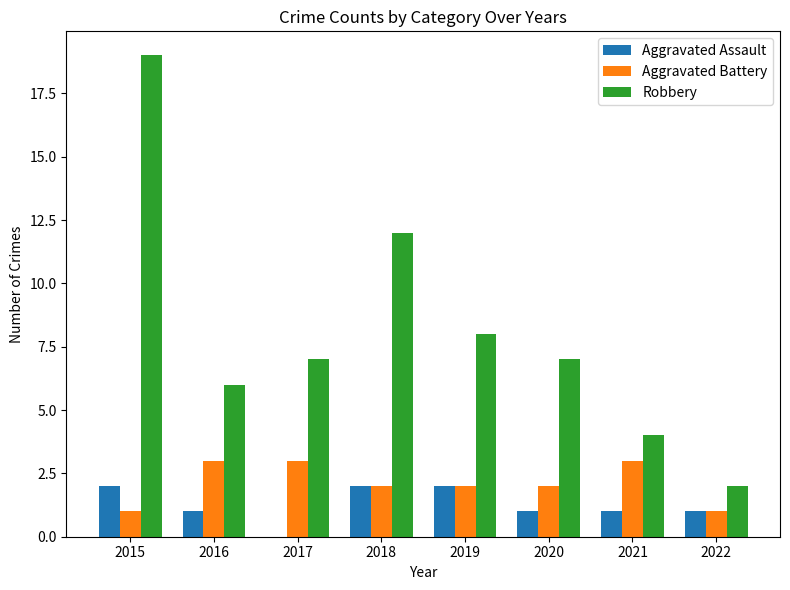

At which category is the sum across all series the highest?

2015